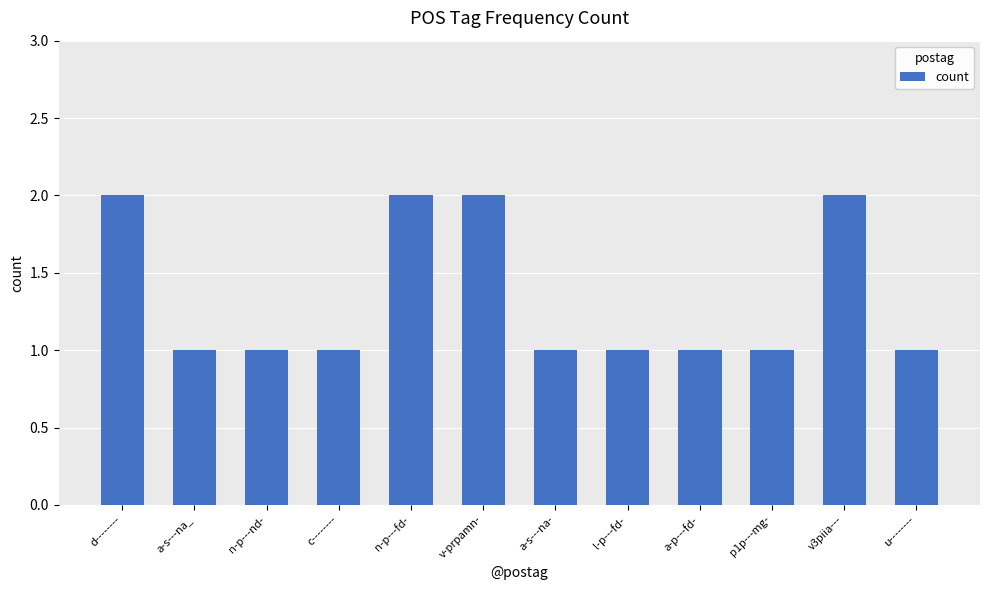

What is the average value?

1